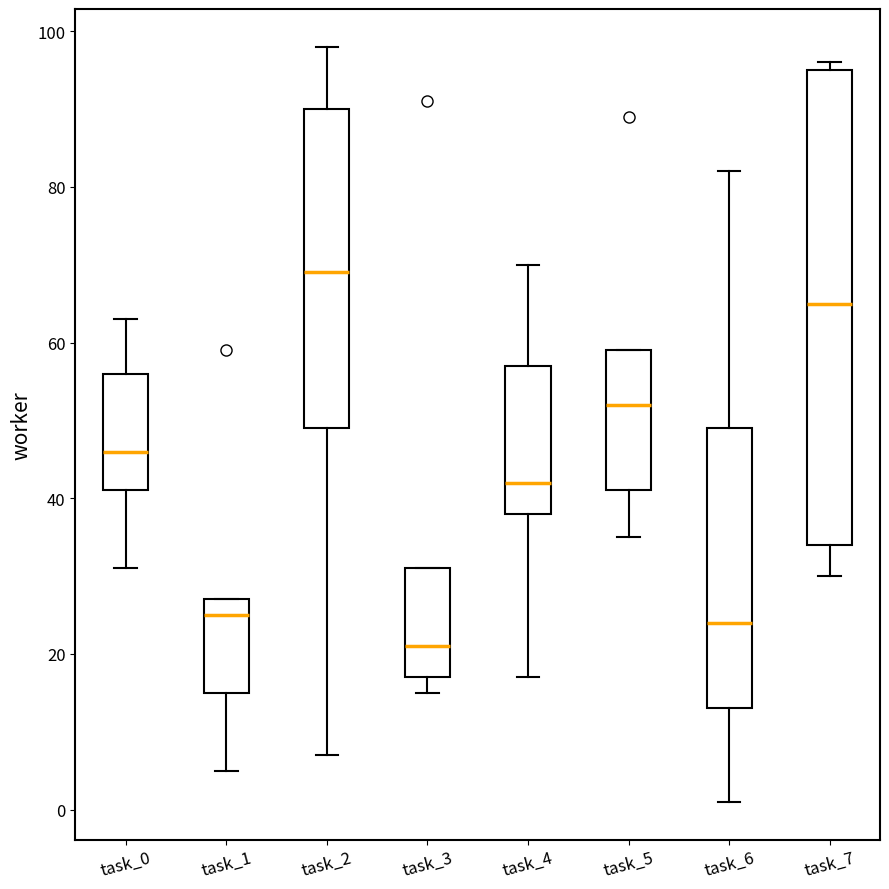

Comparing the boxes themselves (not the whiskers), which one is the tallest?

task_7